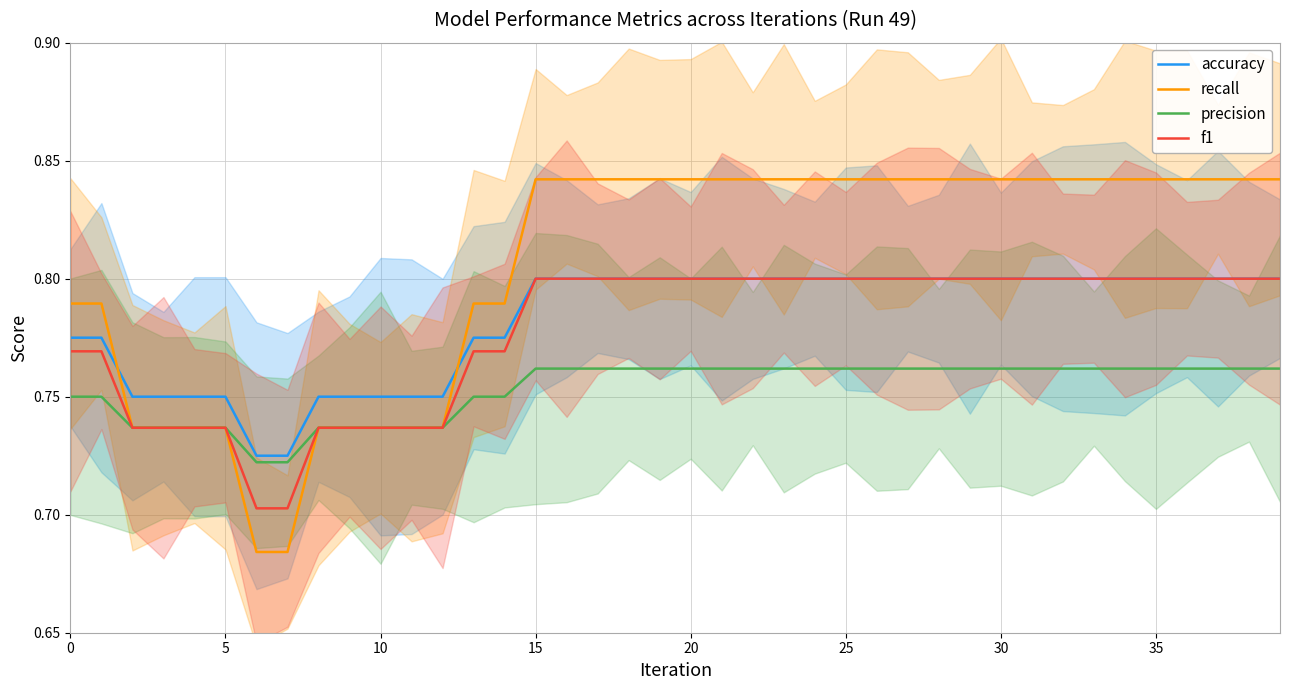

After their last crossing, which series has the higher values: accuracy or recall?

recall